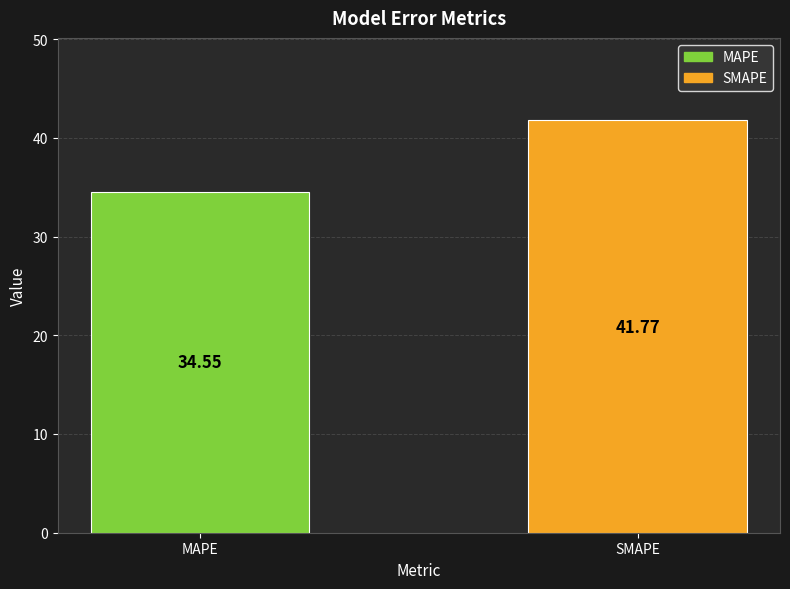

What position from the right is SMAPE?

1